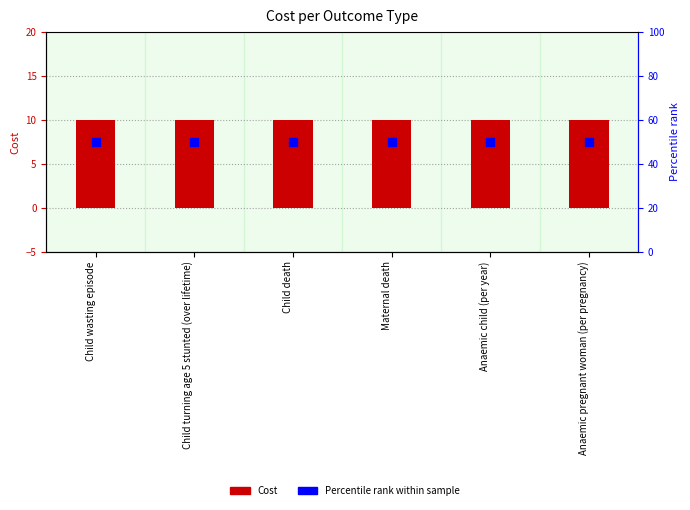

Which series has the largest Y range (max minus min)?

Cost